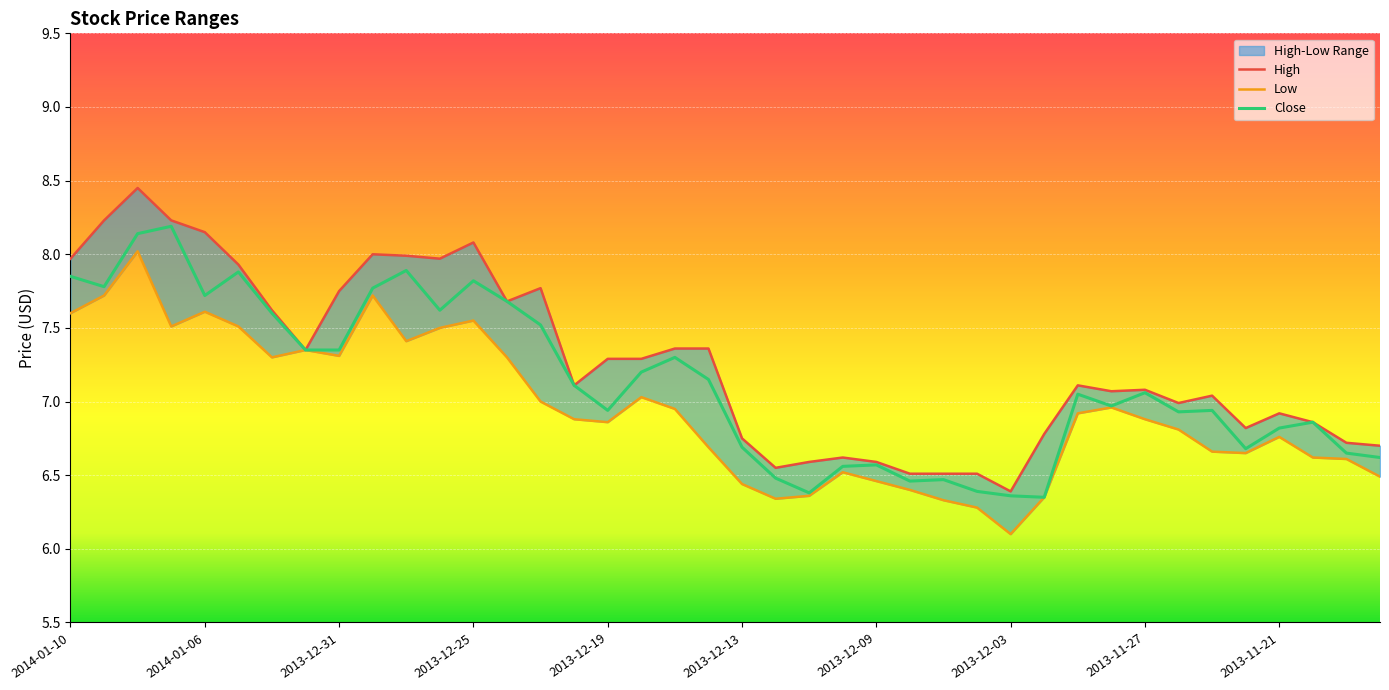

What is the average value of the Close series?

7.1